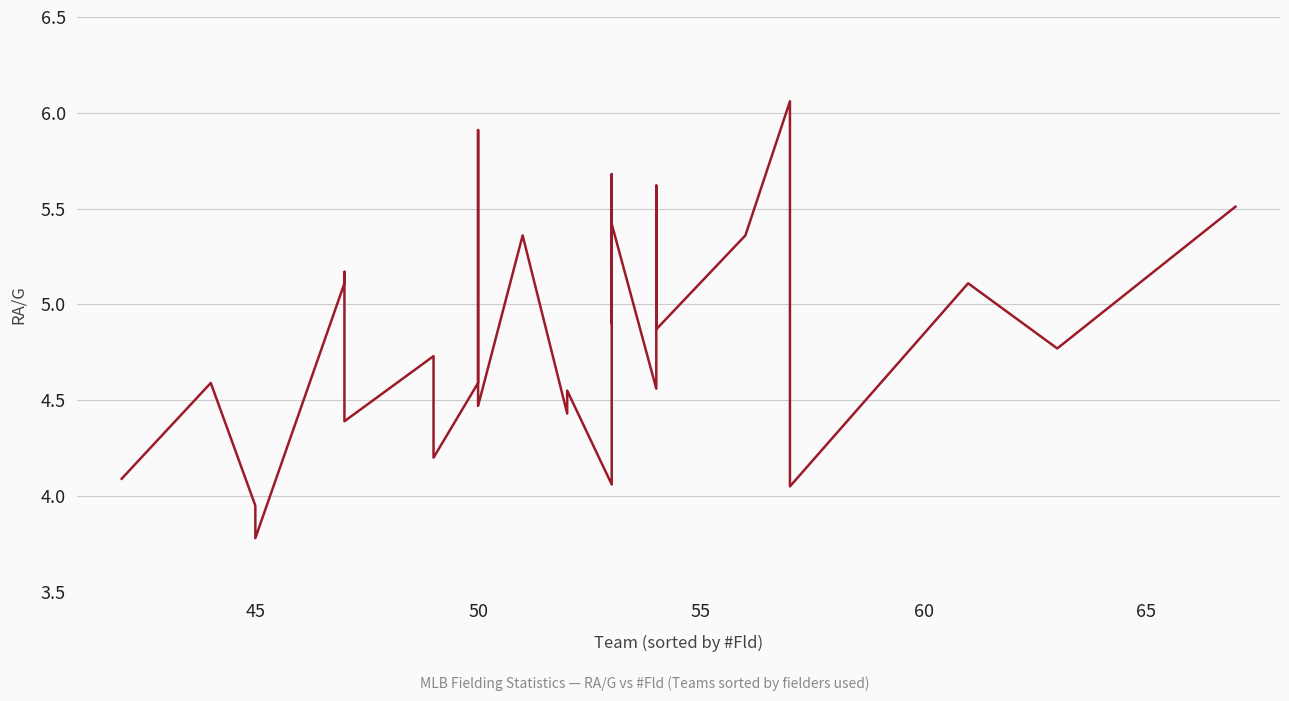

Between 11 and 10, which is larger?

11